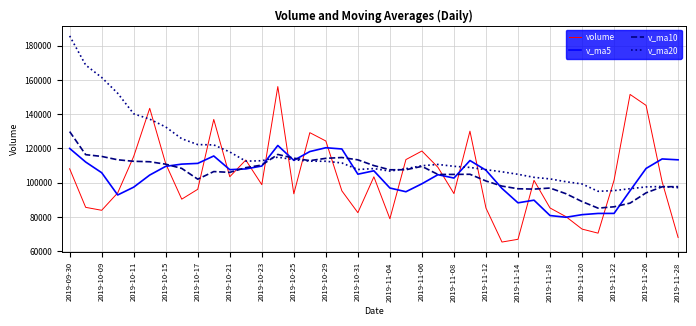

What is the maximum value shown in the chart?

185676.3